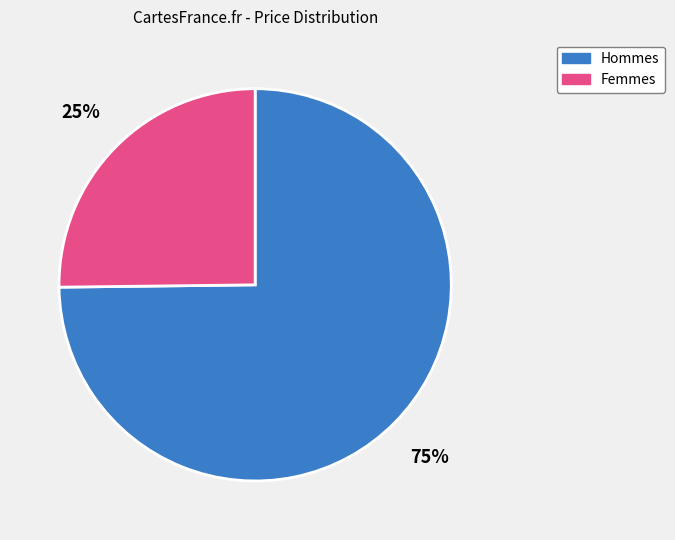

Is there any slice that represents more than half of the pie?

Yes